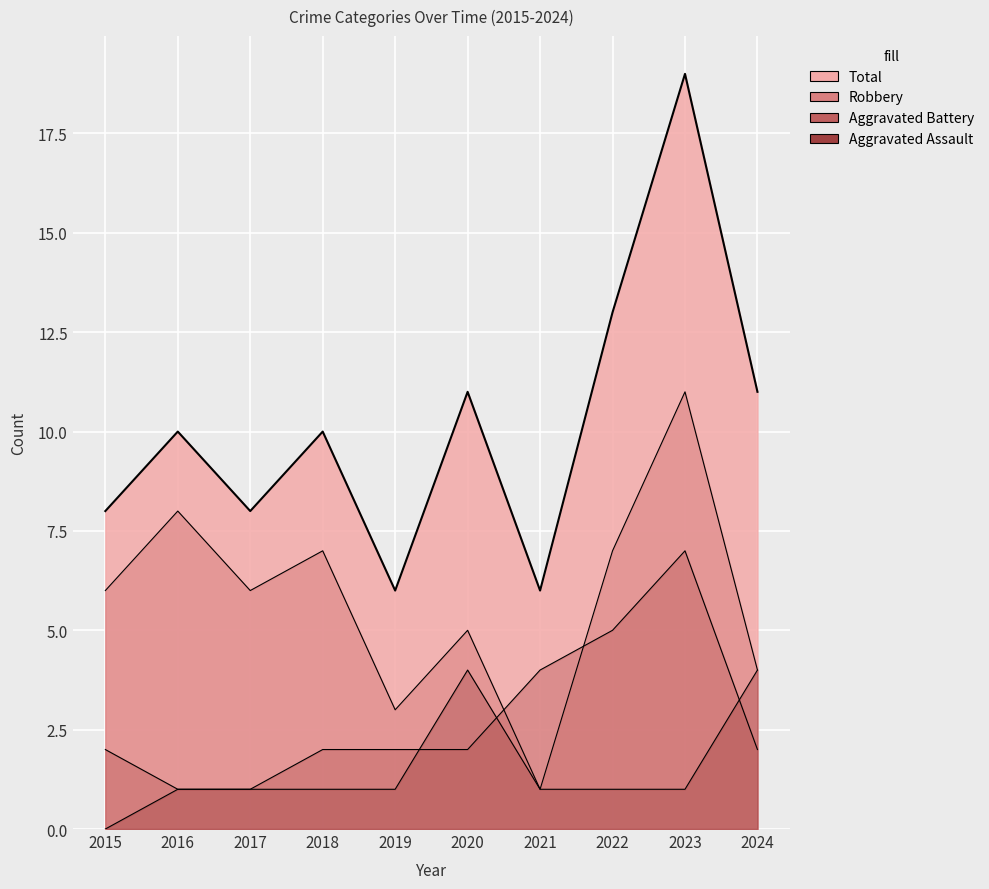

Where is the first local minimum for Robbery?

2017